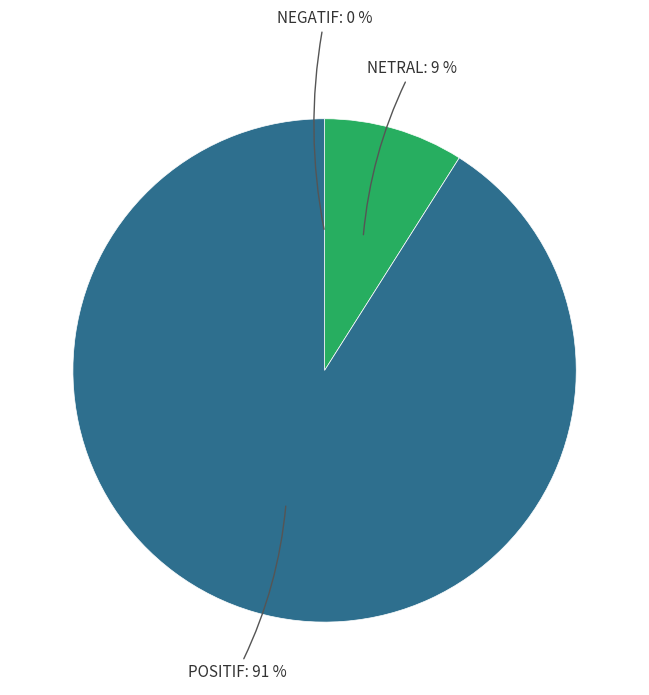

To the nearest percent, what is the average slice percentage?

33%